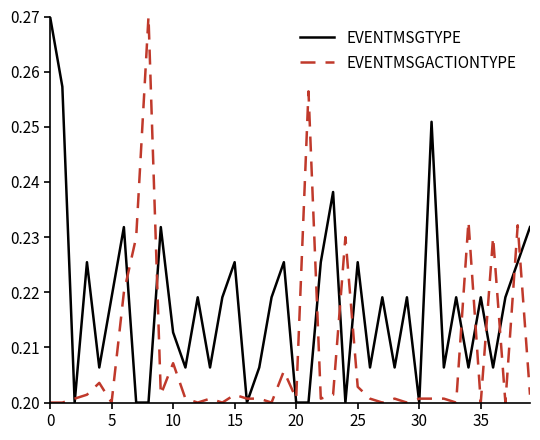

Which series has the largest total across all categories?

EVENTMSGTYPE